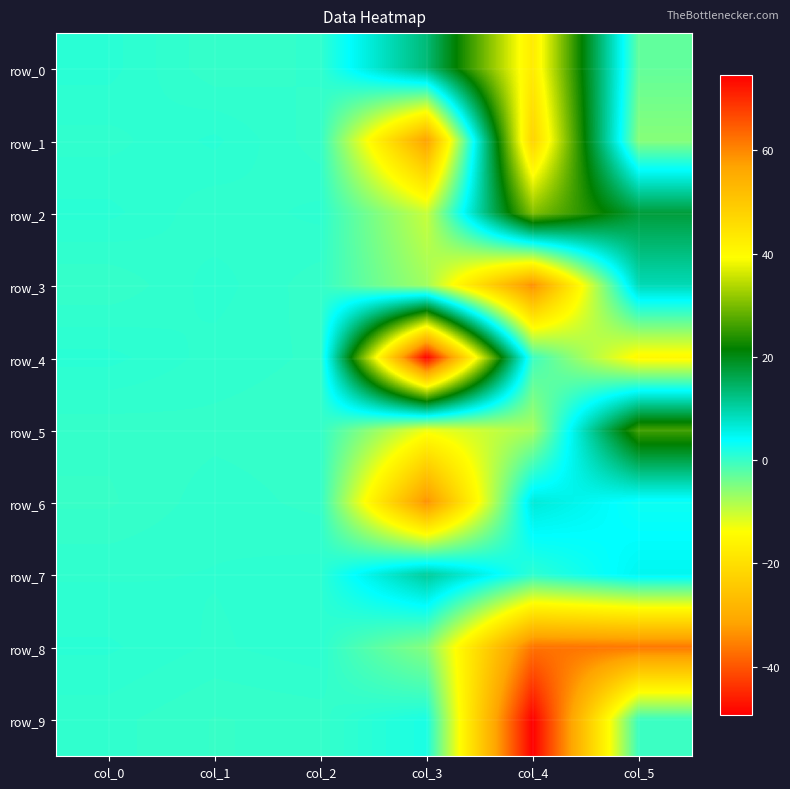

How many values in row_4 are above zero?

4